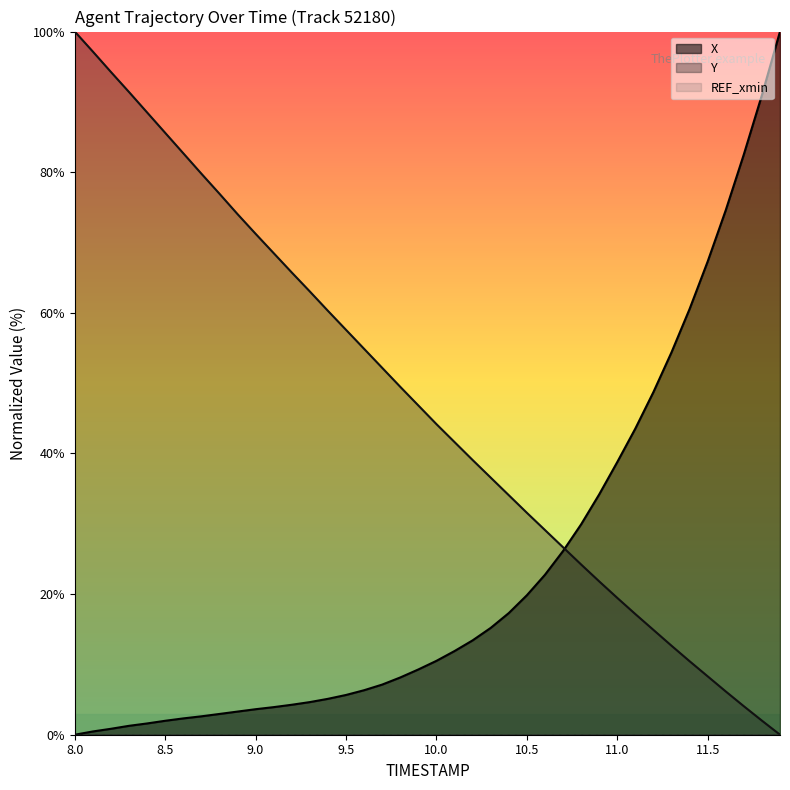

Reading left to right, transcribe all the data shown in this chart.

X: 0.0	0.5	0.8	1.3	1.6	2.0	2.3	2.6	3.0	3.3	3.6	3.9	4.3	4.6	5.1	5.7	6.3	7.1	8.1	9.3	10.5	11.9	13.4	15.2	17.3	19.8	22.7	26.1	29.9	34.2	38.8	43.5	48.7	54.4	60.5	67.3	74.6	82.5	91.0	100.0
Y: 100.0	97.1	94.2	91.4	88.5	85.6	82.7	79.8	76.9	74.0	71.2	68.5	65.7	63.0	60.3	57.6	54.9	52.2	49.5	46.8	44.2	41.6	39.1	36.6	34.1	31.6	29.1	26.7	24.2	21.8	19.5	17.2	14.9	12.7	10.5	8.3	6.2	4.1	2.0	0.0